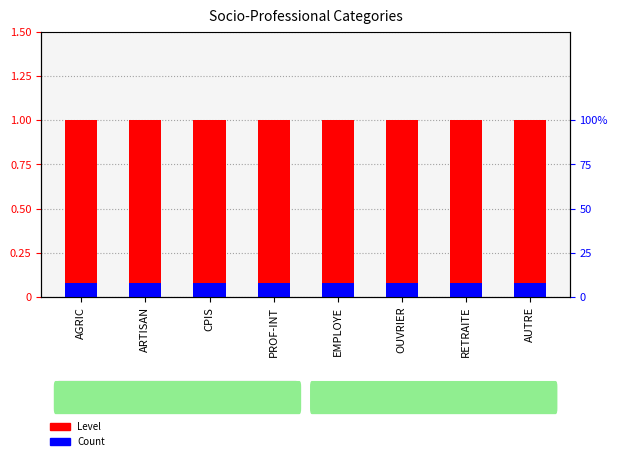

What position from the right is PROF-INT?

5